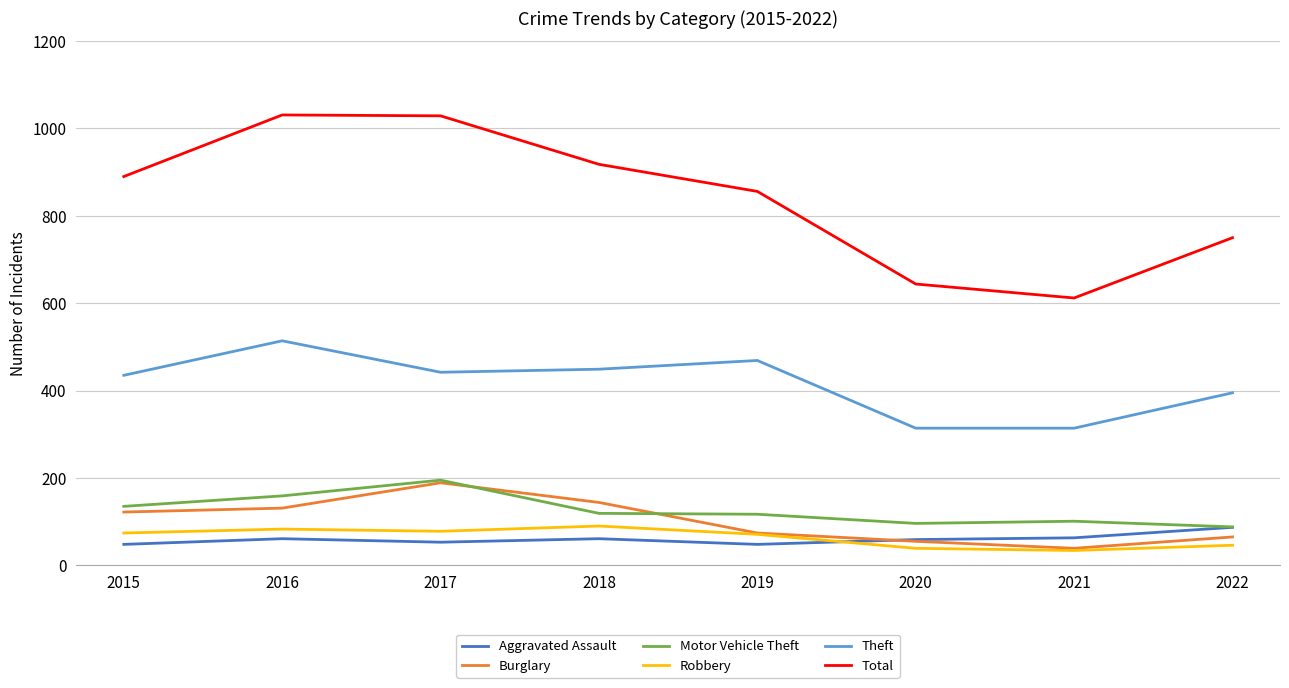

True or false: Robbery and Total intersect in this chart.

False